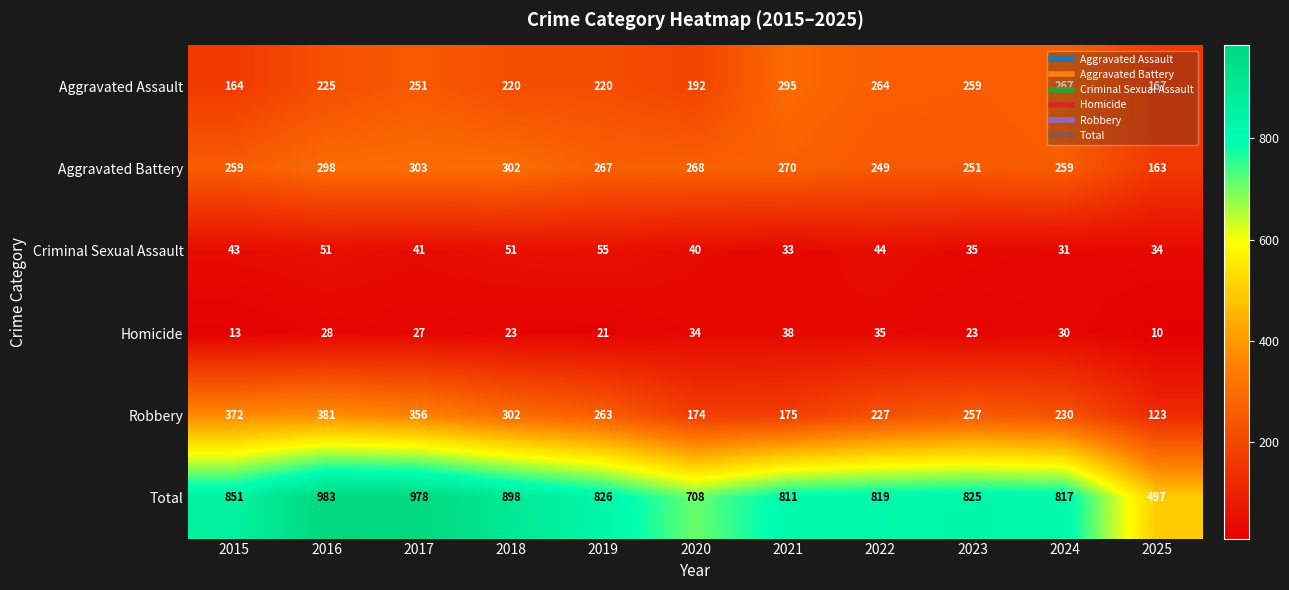

At which label does Aggravated Battery first exceed 267?

2016